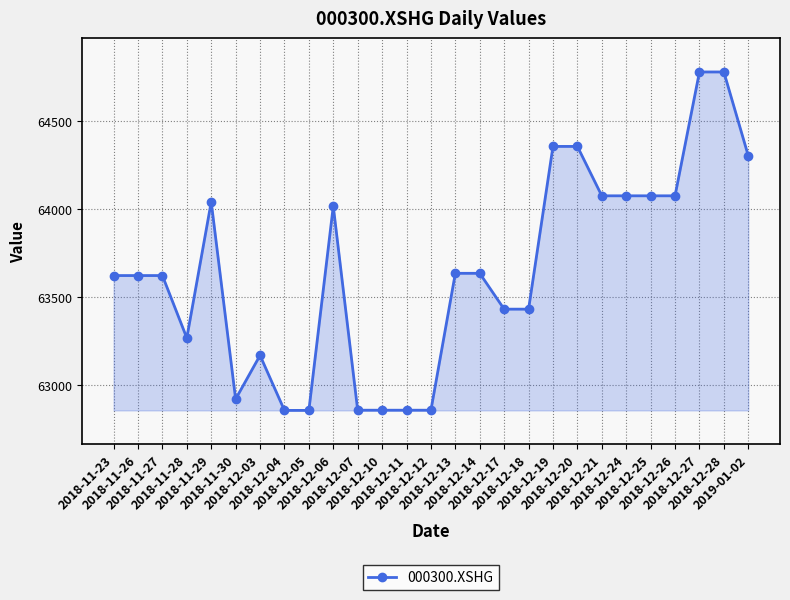

True or false: the data shows 21334.6 at 2018-12-12.

False